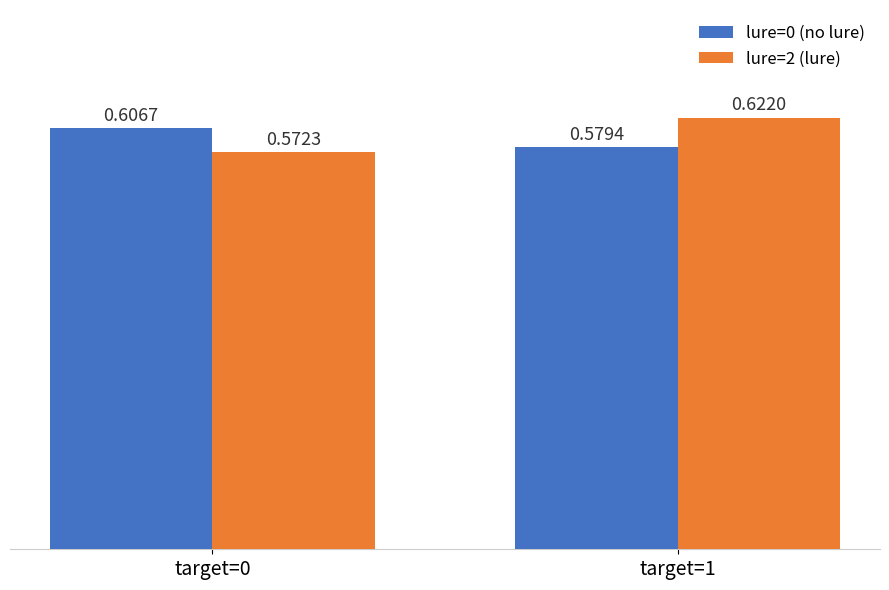

Which series has the largest range (max minus min)?

lure=2 (lure)